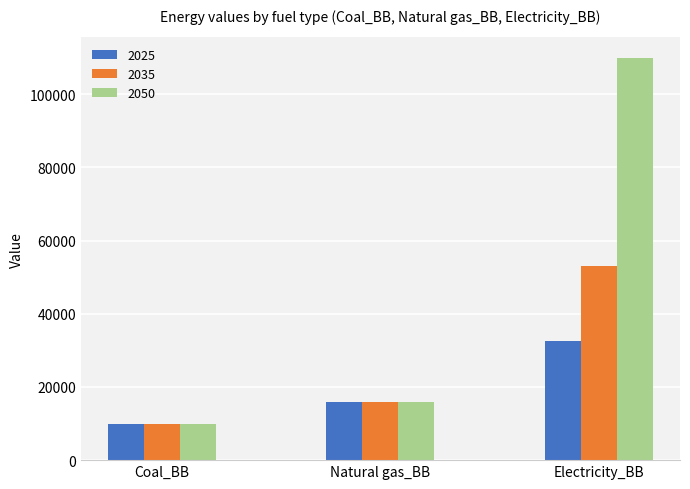

Reading left to right, transcribe all the data shown in this chart.

2025: Coal_BB=9923.0	Natural gas_BB=15750.0	Electricity_BB=32481.0
2035: Coal_BB=9923.0	Natural gas_BB=15750.0	Electricity_BB=52908.1
2050: Coal_BB=9923.0	Natural gas_BB=15750.0	Electricity_BB=109992.2